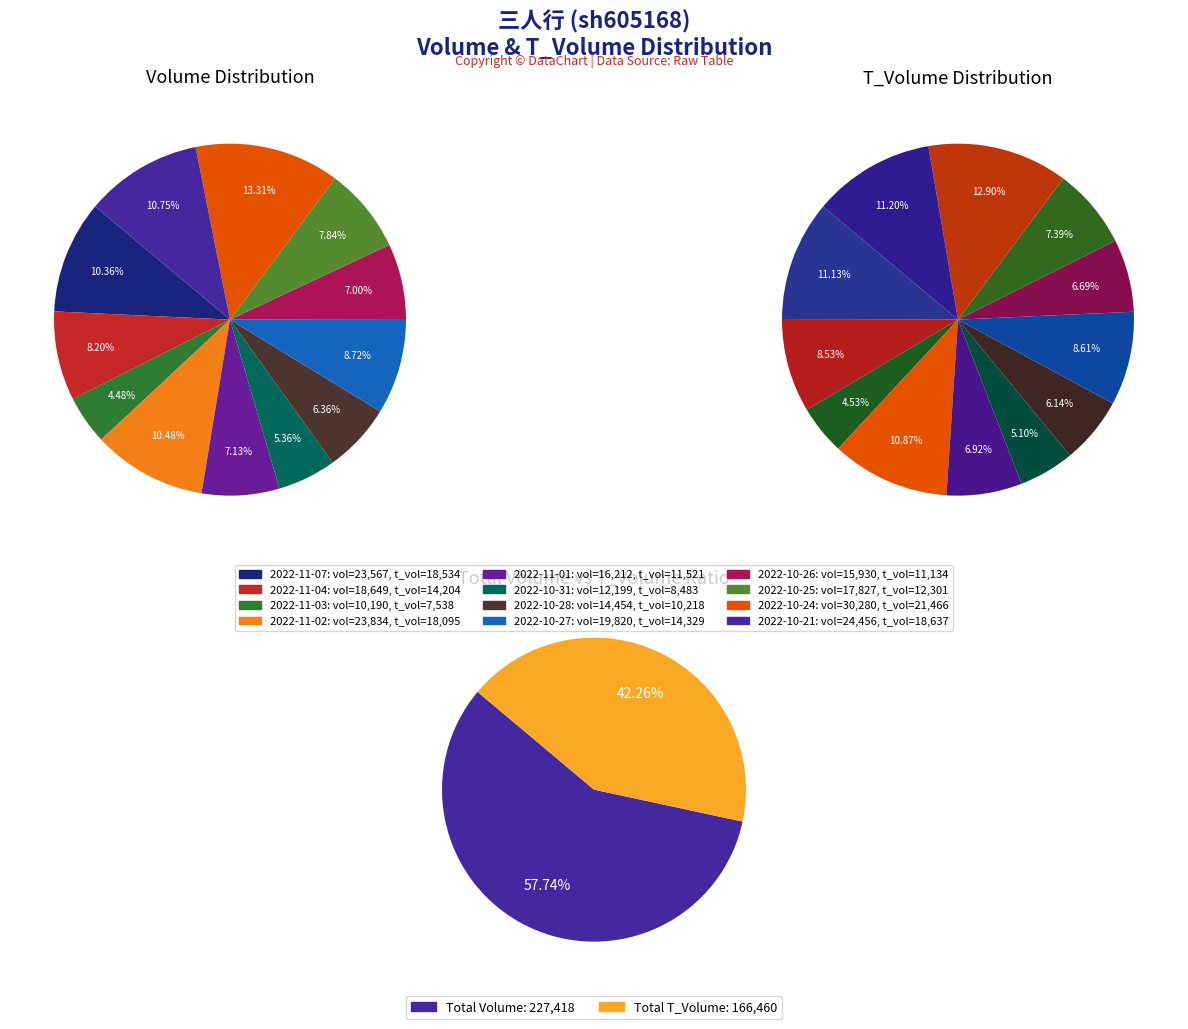

Do 2022-11-04 and 2022-11-03 together represent more than half of the pie?

No